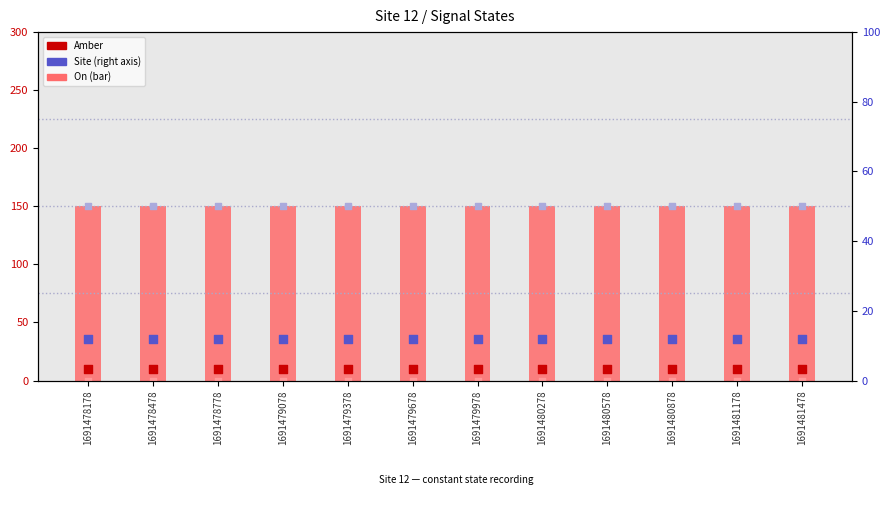

At how many categories does at least one series exceed 9?

12